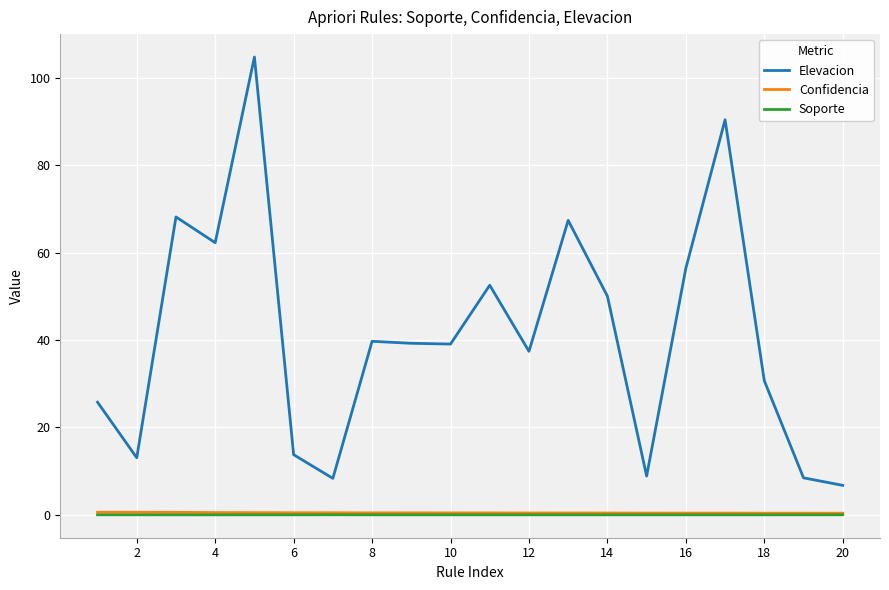

True or false: Elevacion and Confidencia intersect in this chart.

False